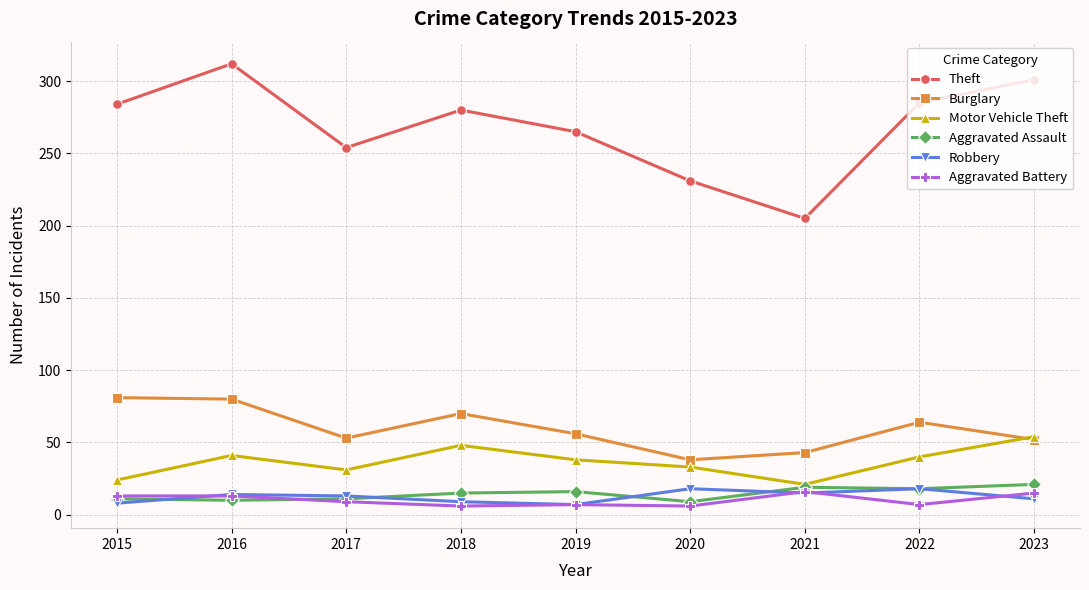

True or false: Aggravated Assault has more than 1 points higher than both neighbors.

True